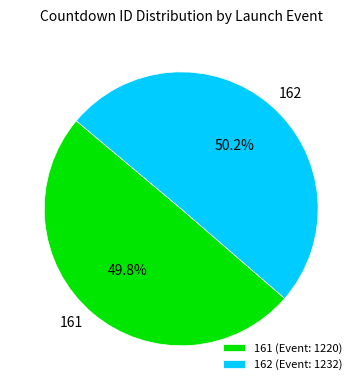

Is there a majority slice in this chart?

Yes